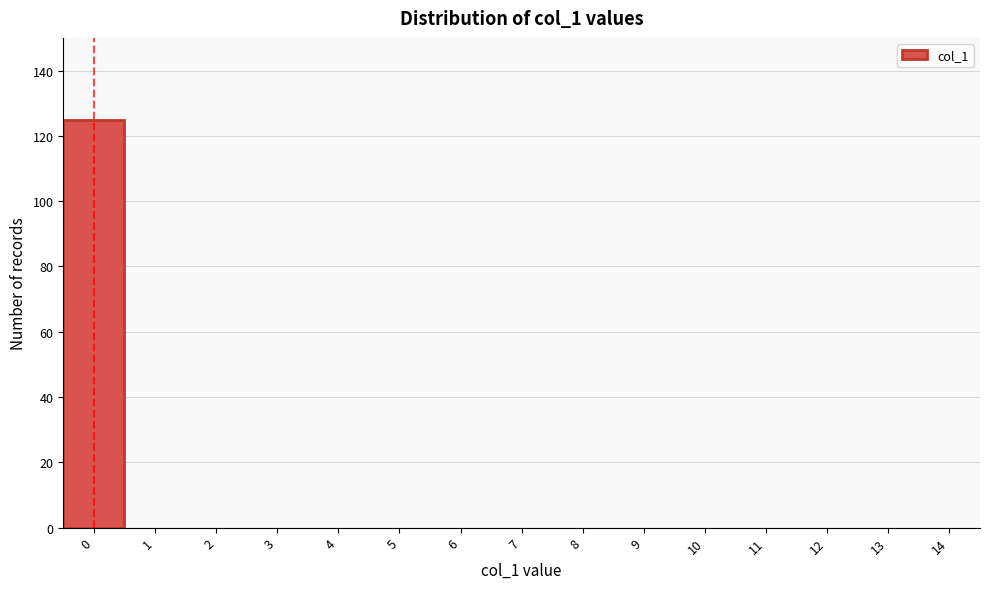

Reading left to right, what are all the values shown in this chart?

0=125	1=0	2=0	3=0	4=0	5=0	6=0	7=0	8=0	9=0	10=0	11=0	12=0	13=0	14=0